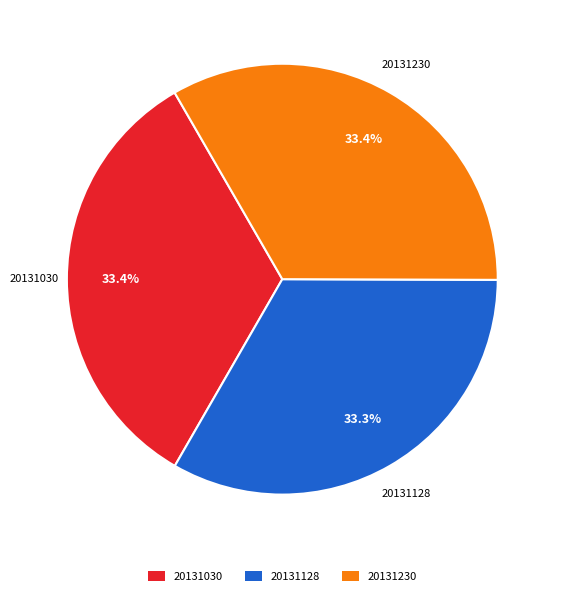

Is the sum of 20131230 and 20131030 greater than half?

Yes